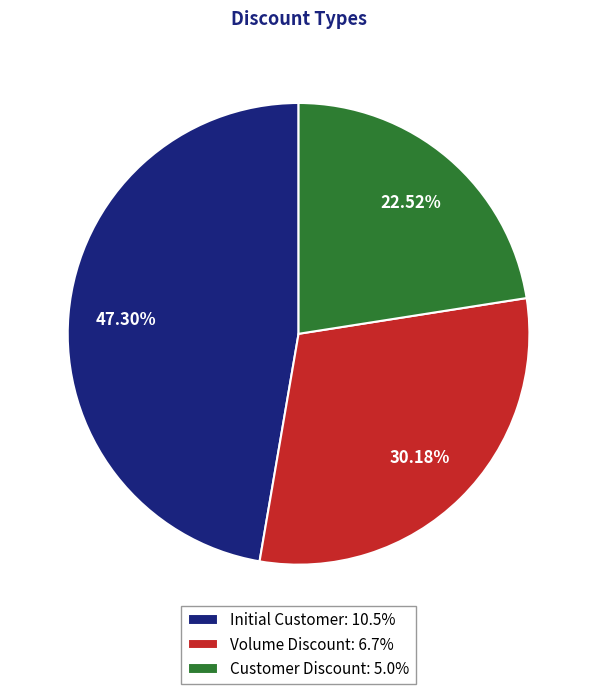

What percentage is NOT represented by Customer Discount?

77.5%